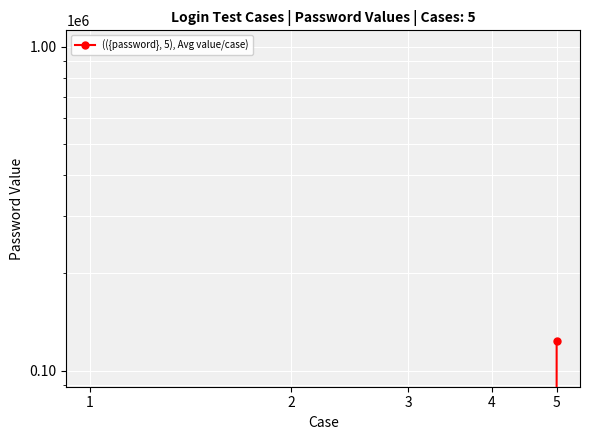

Does the chart display data point markers on the line(s)?

Yes